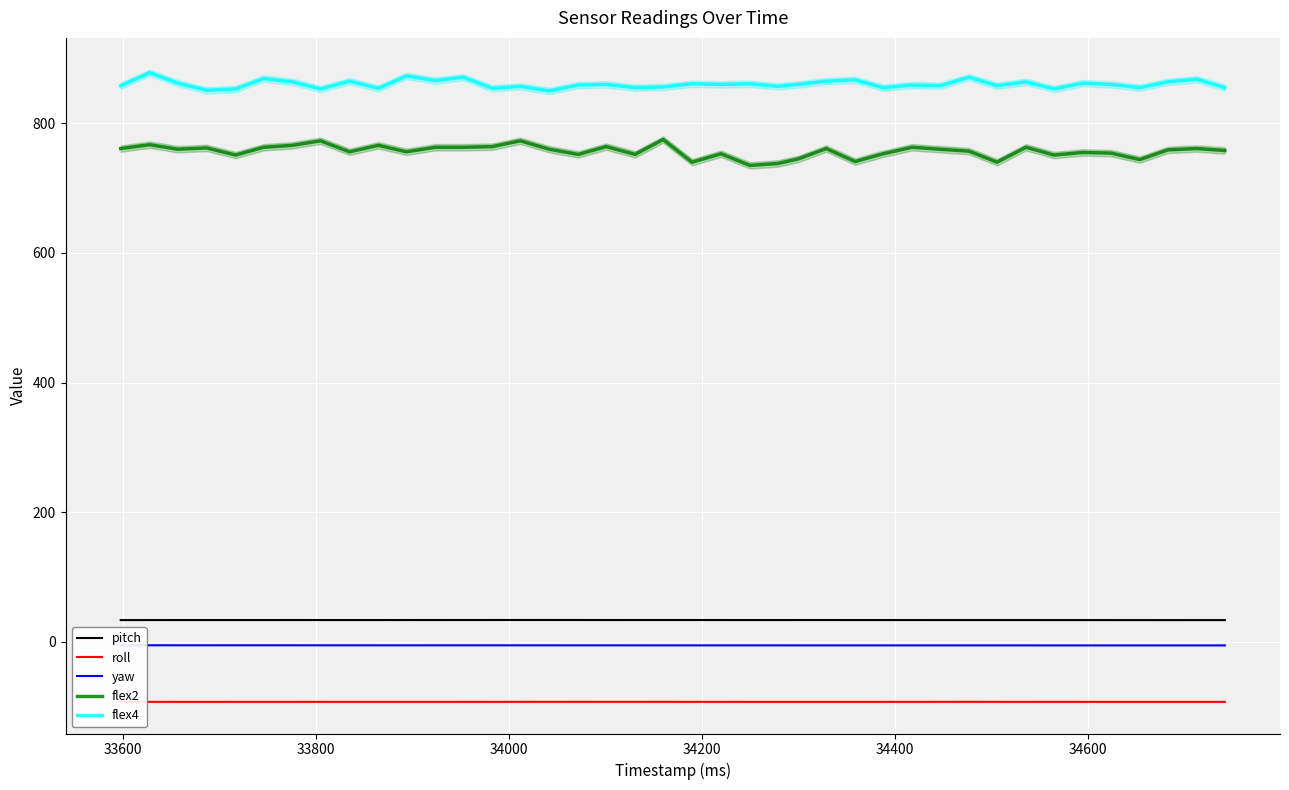

What are all the series names shown in the legend?

pitch, roll, yaw, flex2, flex4